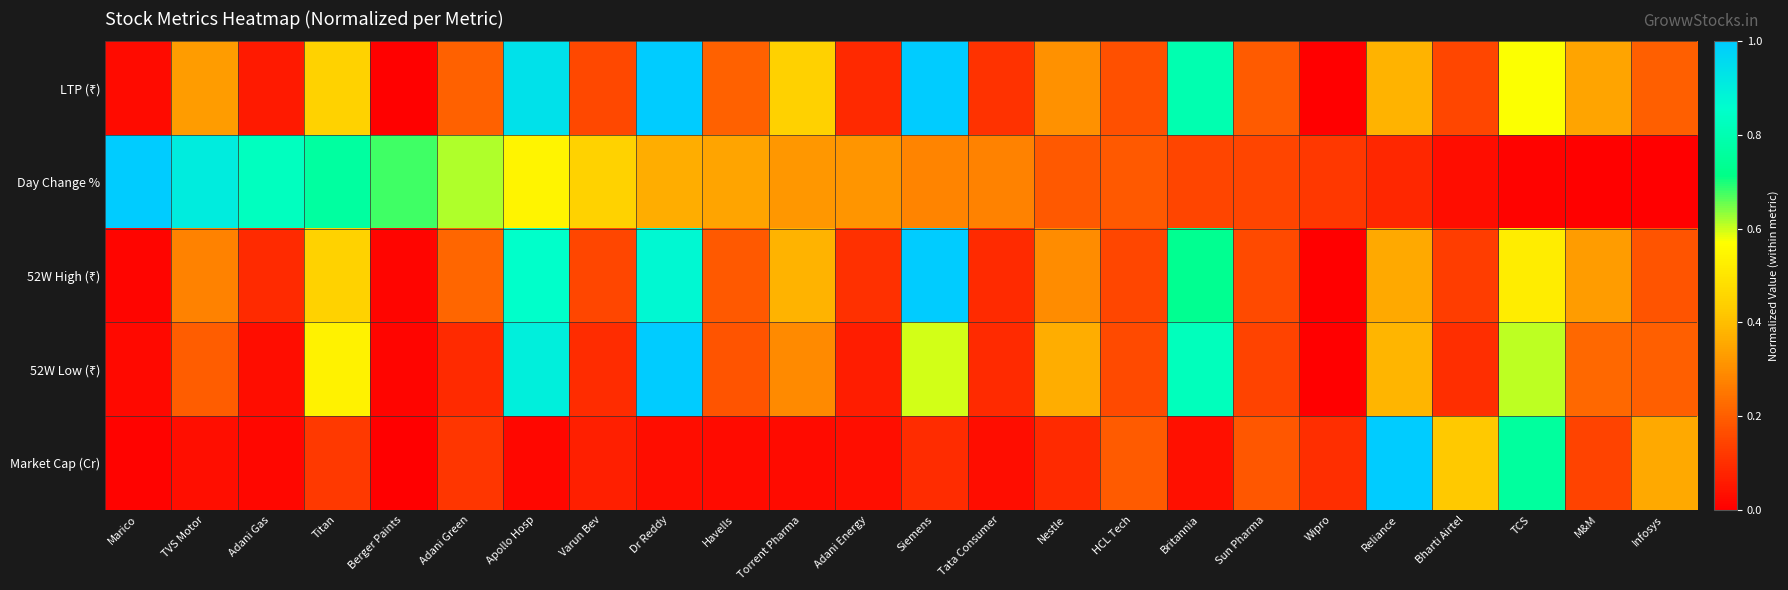

At which category is the sum across all series the highest?

Dr Reddy